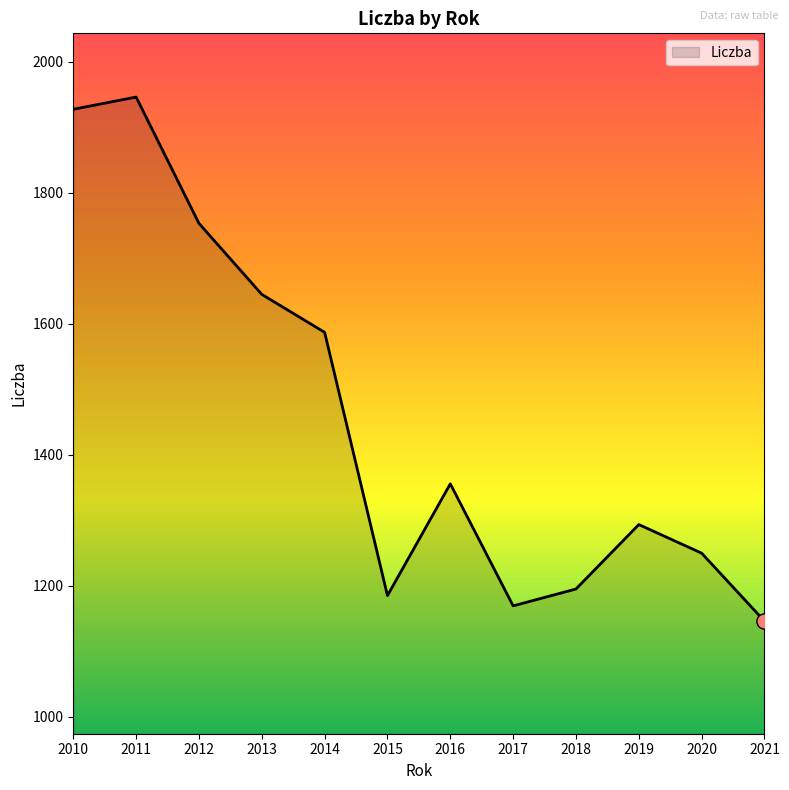

What is the change in value from 2012 to 2020?

-503.5